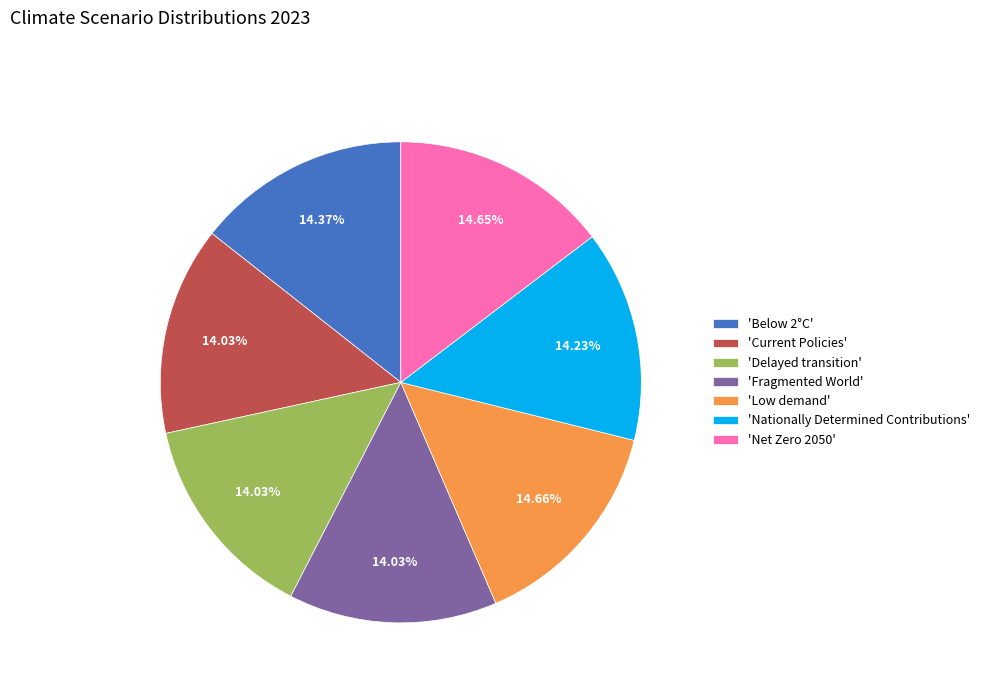

Is 'Net Zero 2050' the majority of the pie?

No